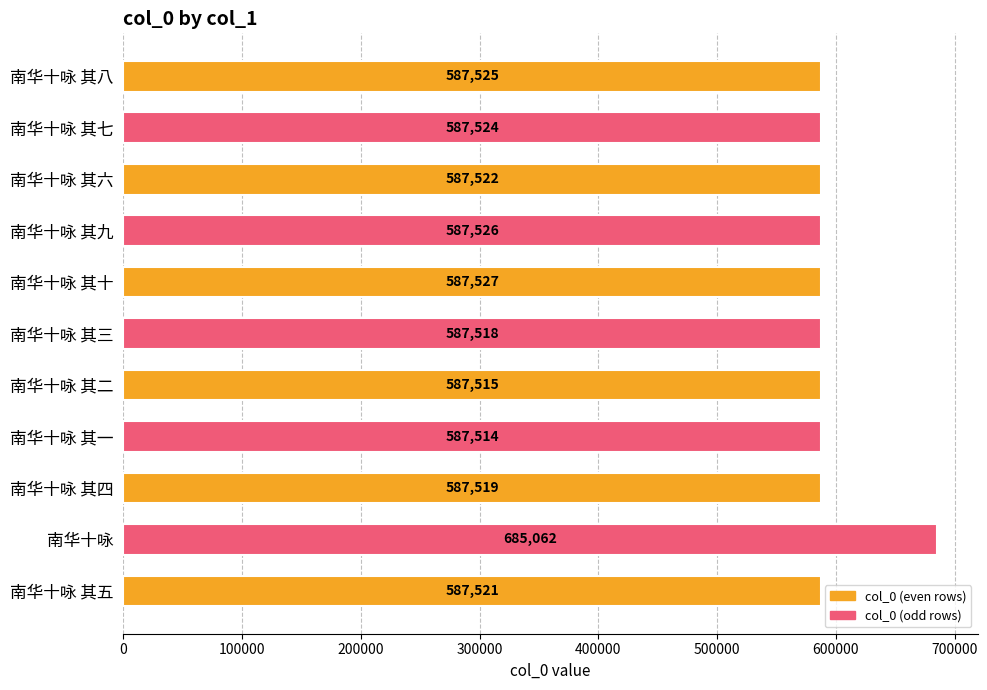

Approximately how many times larger is the value at 南华十咏 其一 compared to 南华十咏 其二?

1.0